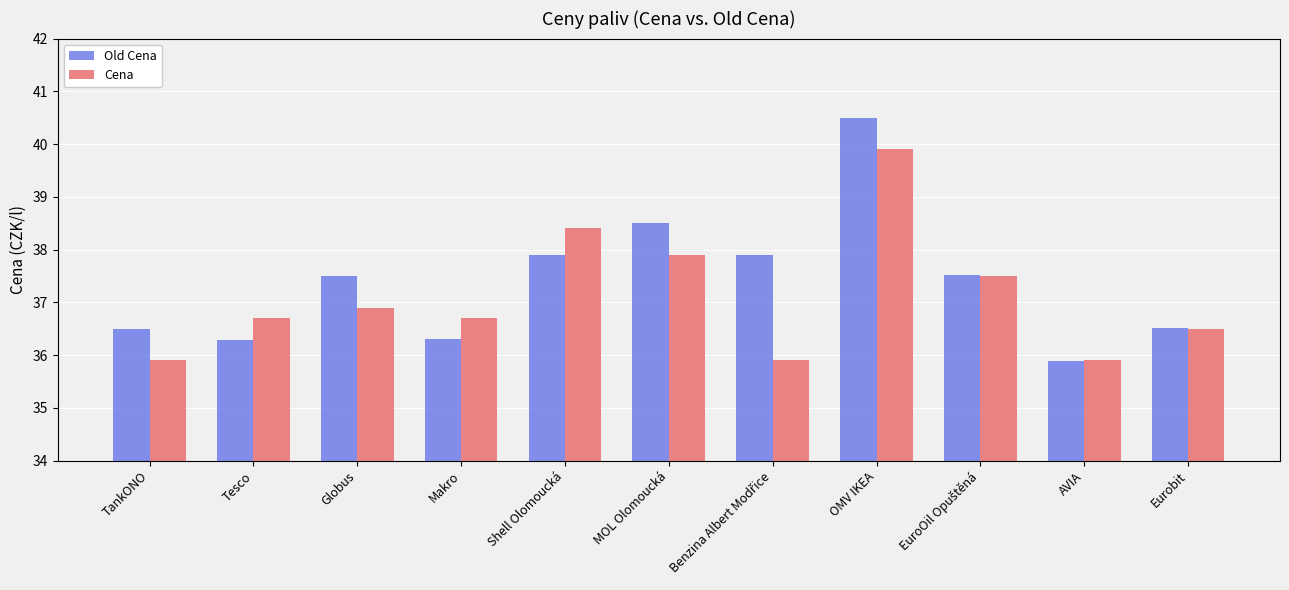

Count the number of data series in this chart.

2